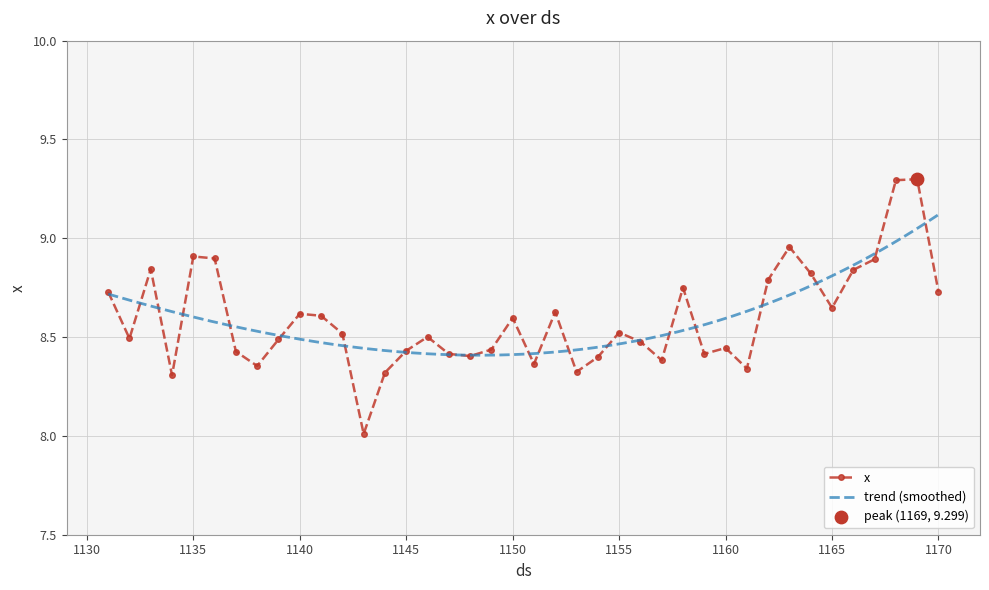

Between 1138 and 1161, which is larger?

1138